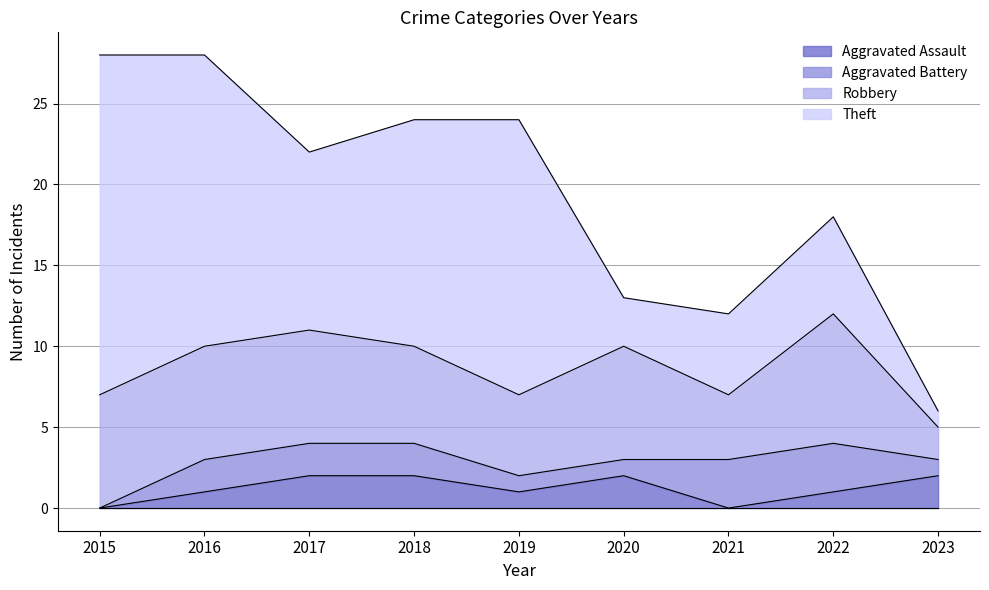

Which series changed the most between 2017 and 2019?

Theft